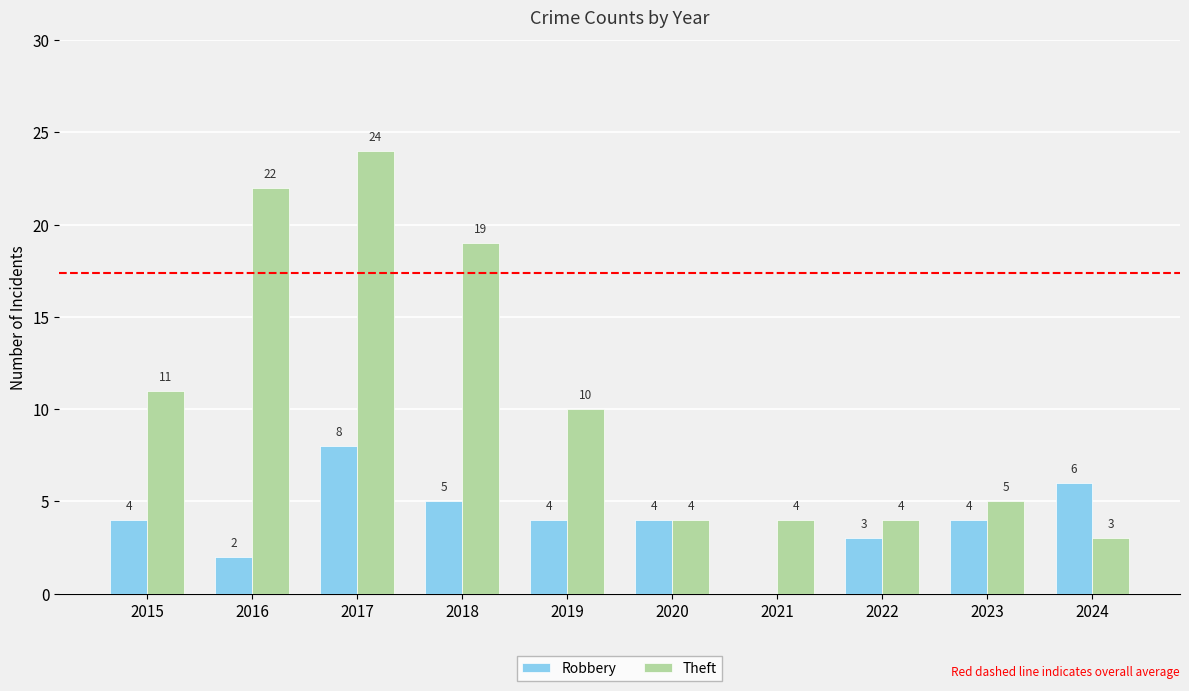

Reading left to right, extract all data points from this chart.

Robbery: 2015=4	2016=2	2017=8	2018=5	2019=4	2020=4	2021=0	2022=3	2023=4	2024=6
Theft: 2015=11	2016=22	2017=24	2018=19	2019=10	2020=4	2021=4	2022=4	2023=5	2024=3